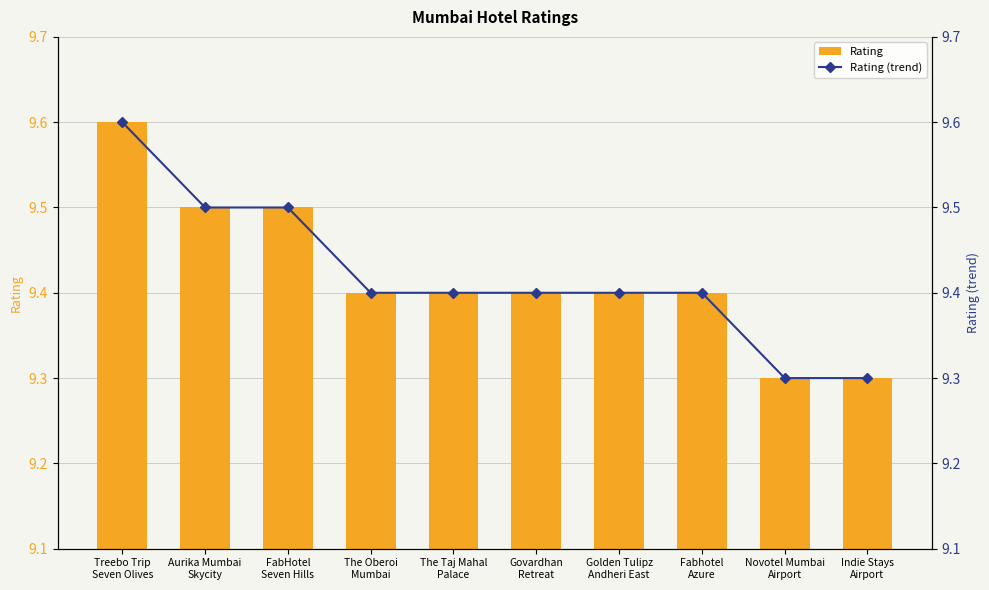

Count the number of categories in the chart.

10